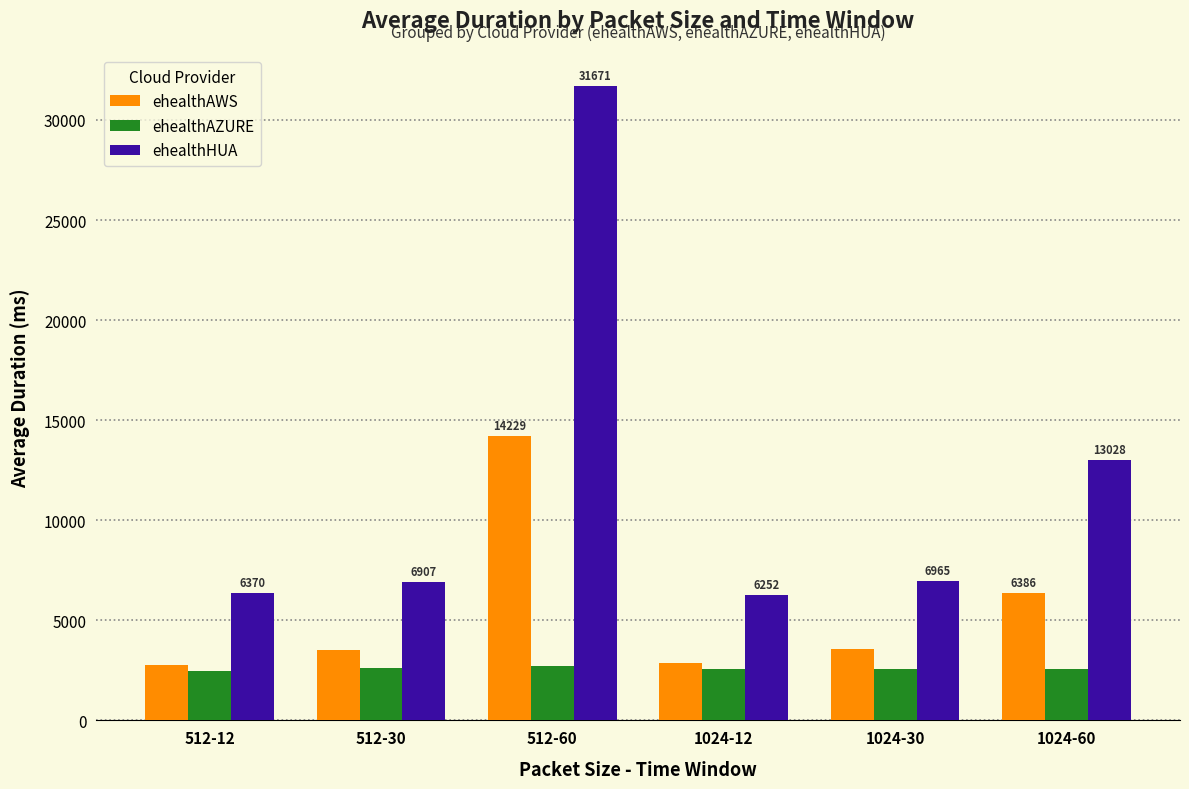

What is the difference between the maximum and minimum values in the ehealthHUA series?

25419.5